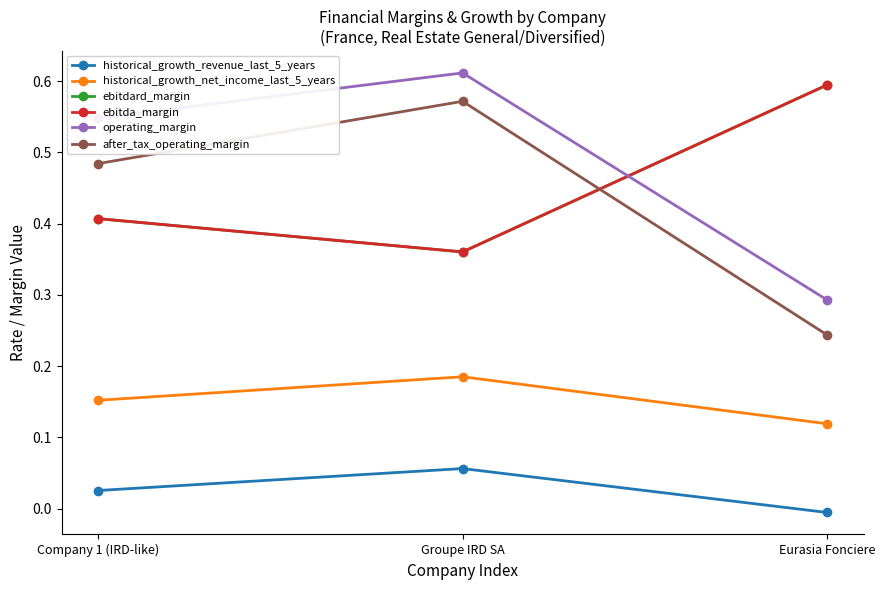

Reading right to left, transcribe all the data shown in this chart.

historical_growth_revenue_last_5_years: -0.0	0.1	0.0
historical_growth_net_income_last_5_years: 0.1	0.2	0.2
ebitdard_margin: 0.6	0.4	0.4
ebitda_margin: 0.6	0.4	0.4
operating_margin: 0.3	0.6	0.5
after_tax_operating_margin: 0.2	0.6	0.5